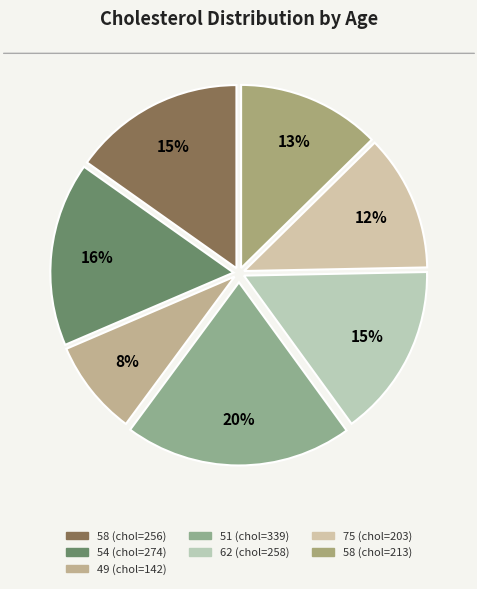

To the nearest percent, what is the difference between the largest and smallest slice percentages?

12%